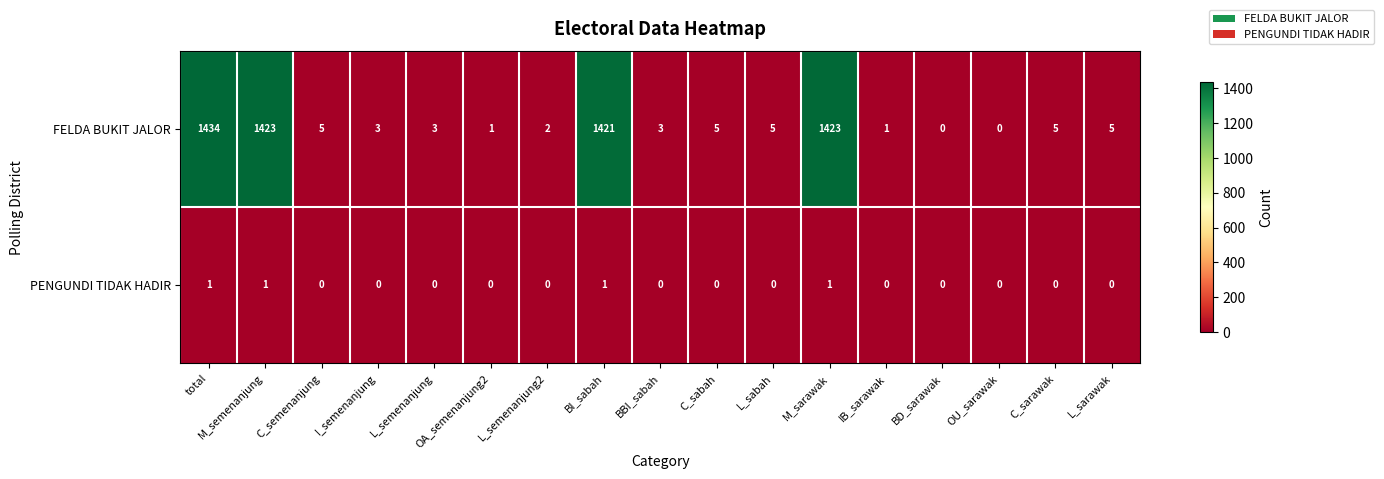

Between M_semenanjung and L_sarawak, which series saw the biggest shift?

FELDA BUKIT JALOR